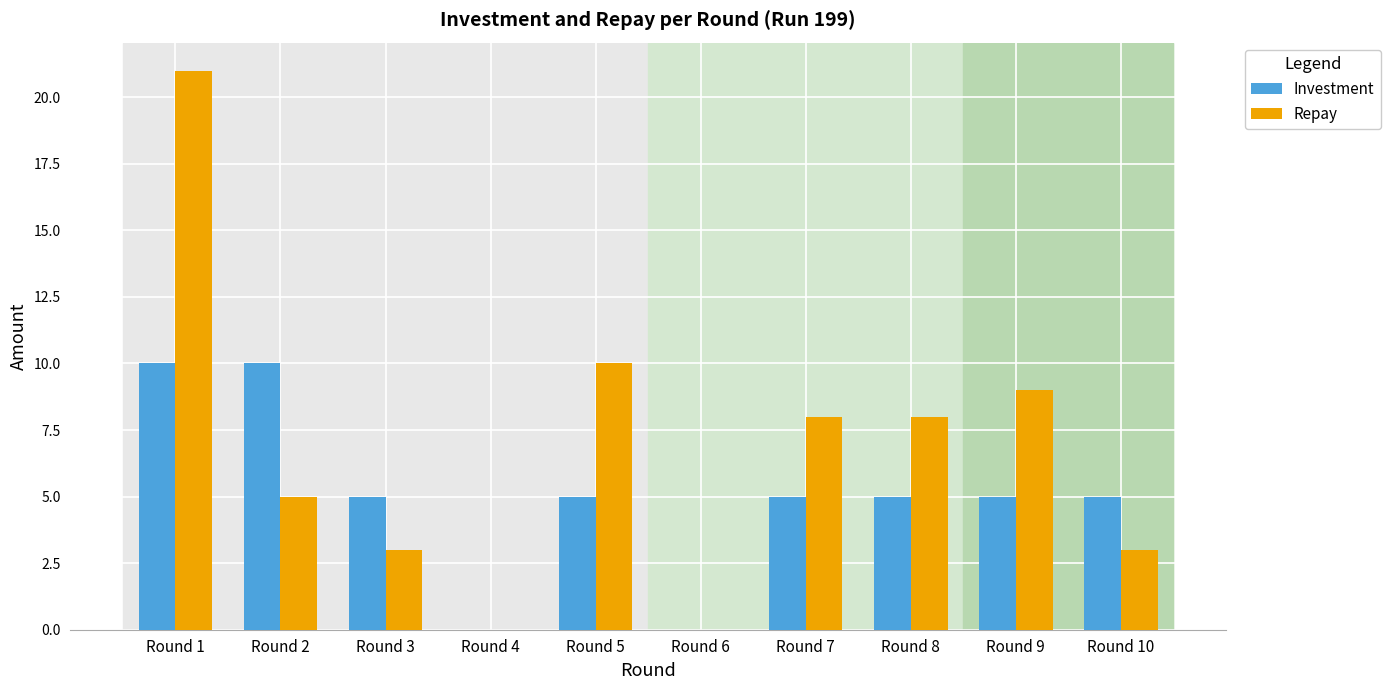

How many groups of bars are there?

10